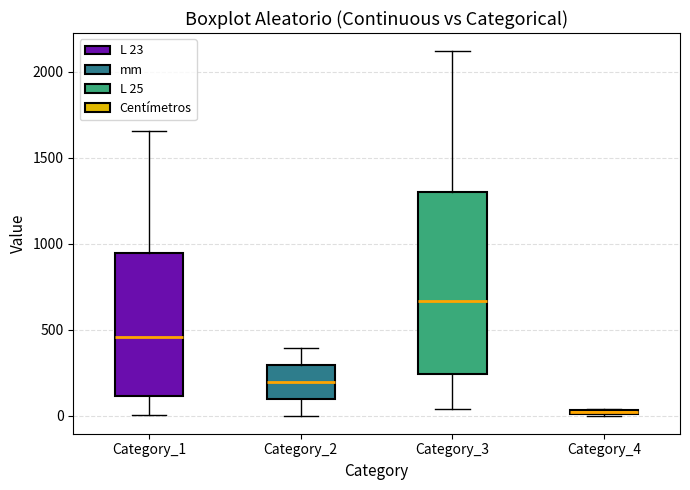

Where is the upper edge of the box for Category_2 on the y-axis? The values are not printed on the chart, so give them approximately, as read against the axis.

300